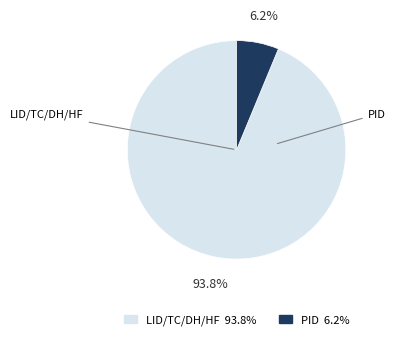

How many slices are in this pie chart?

2